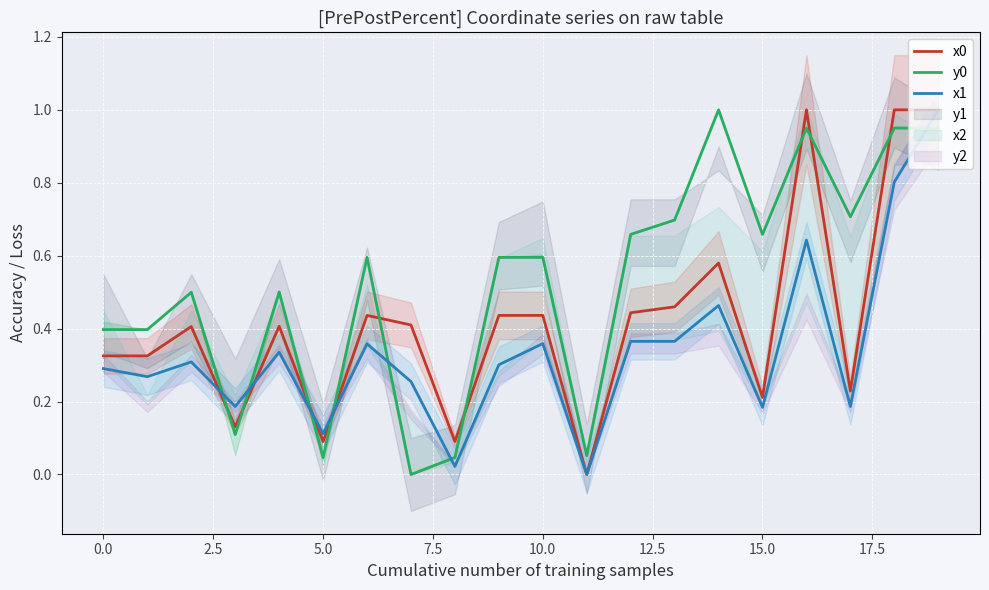

In x0, how many points are higher than both neighbors (excluding endpoints)?

5